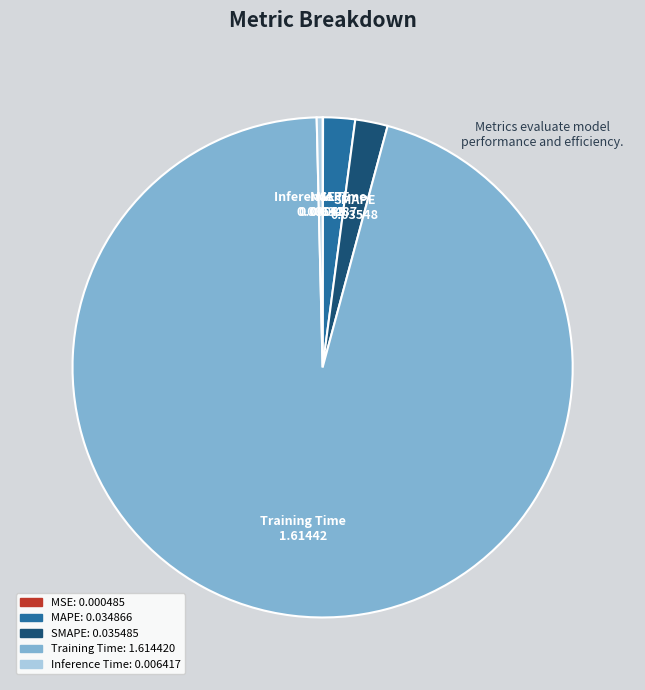

Is there any slice that represents more than half of the pie?

Yes